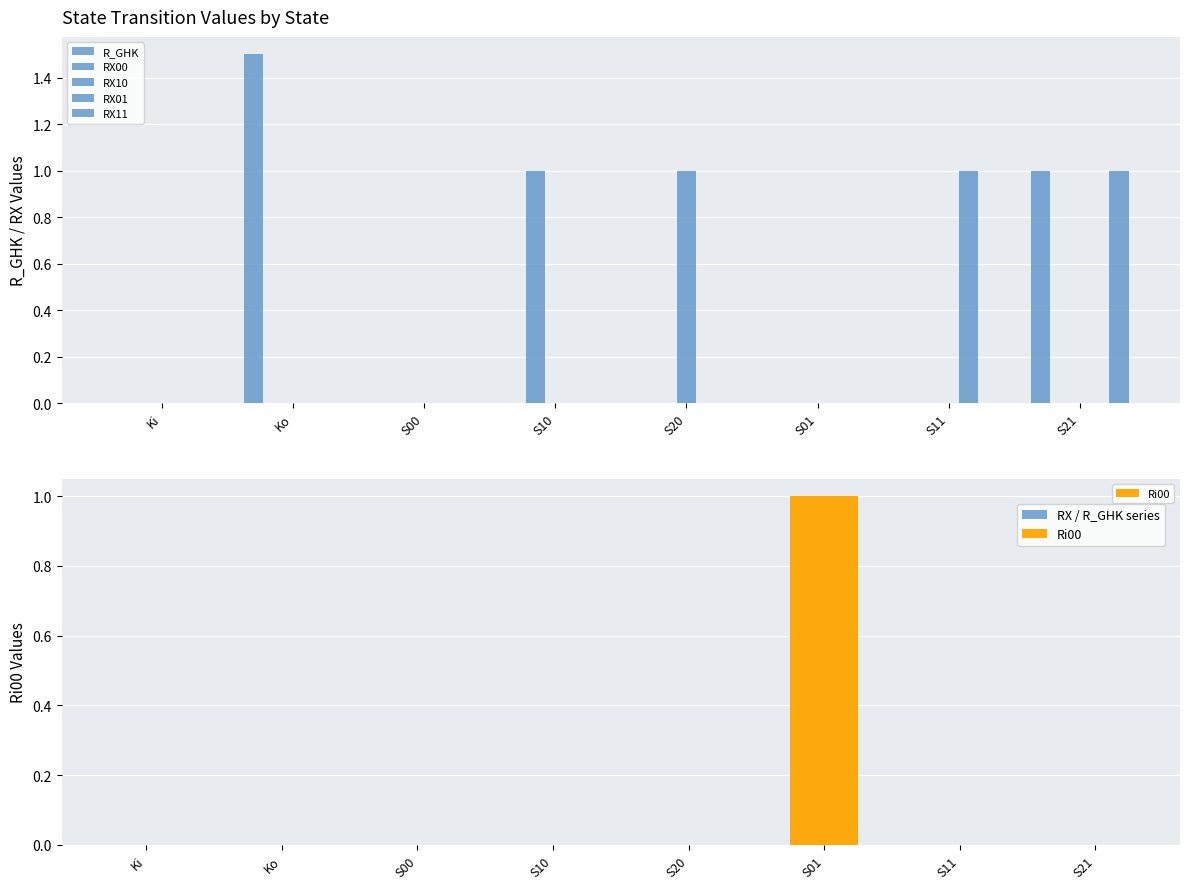

Is it true that RX11 equals -0.6 at Ki?

False